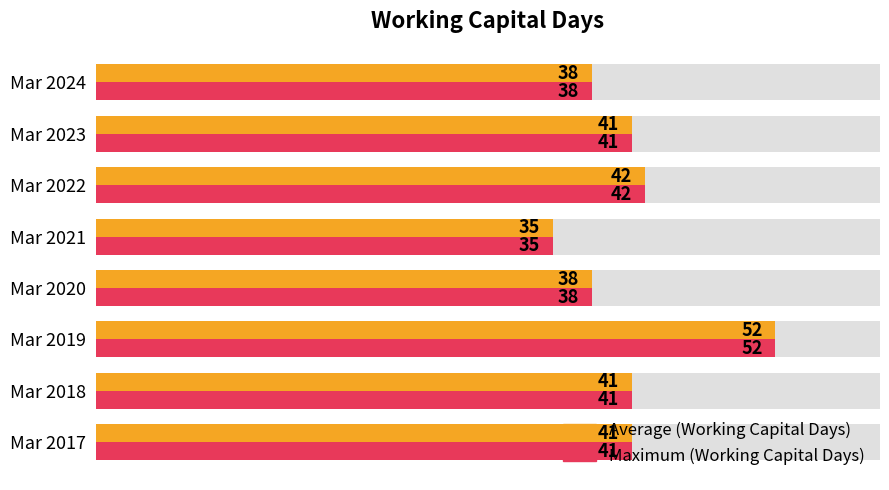

Read the Working Capital Days (Max) value at Mar 2021.

35